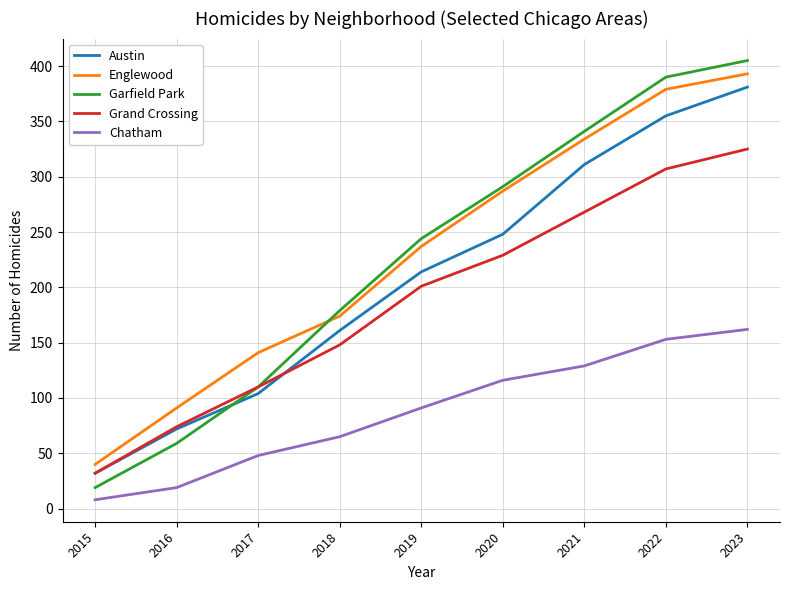

At how many categories does at least one series exceed 314?

3